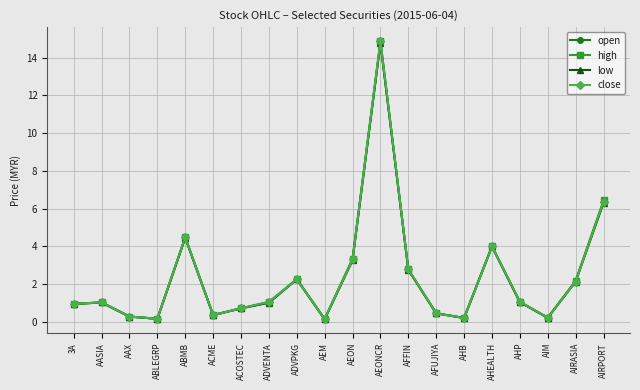

How many interior local valleys does the close series have?

5